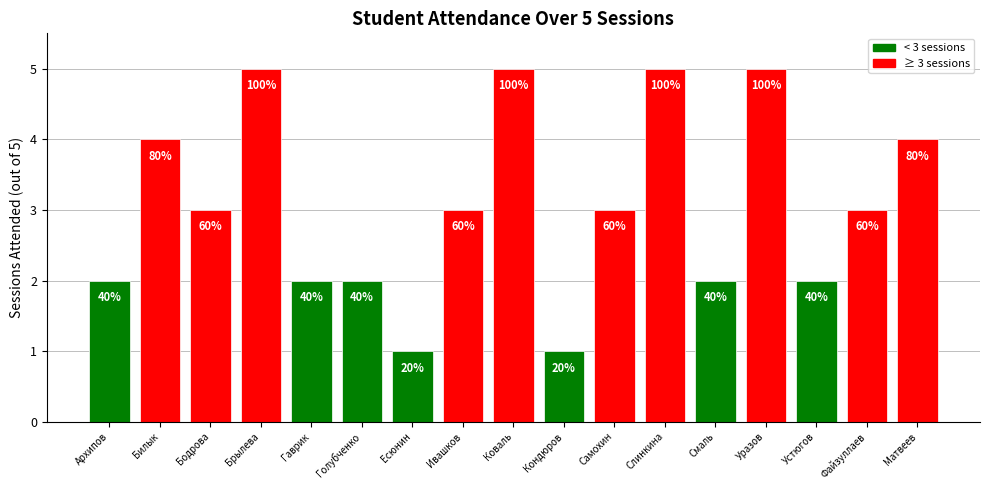

How many bars are there in total?

17